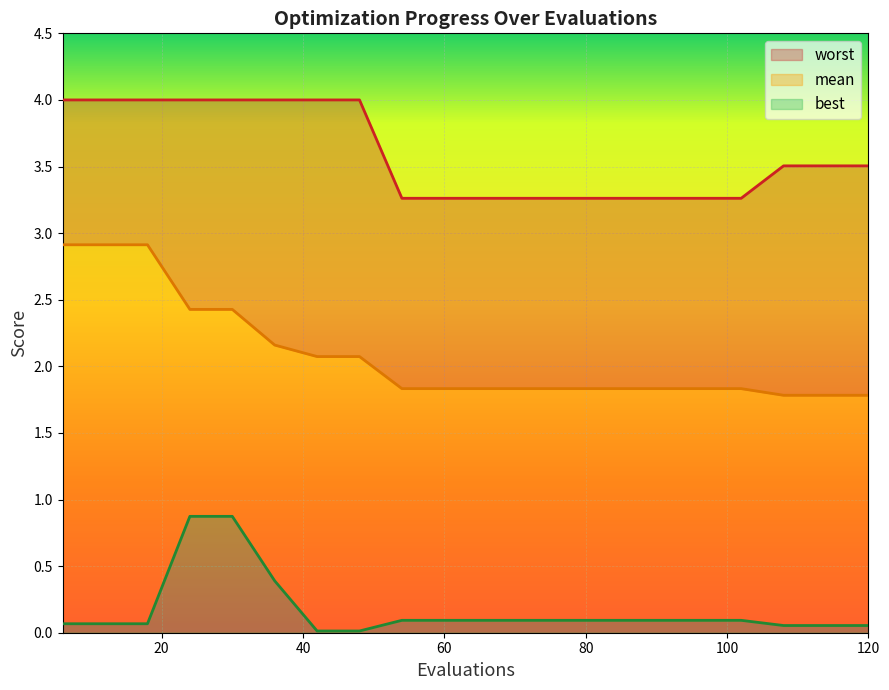

The value of worst at 84 is 1.0. True or false?

False